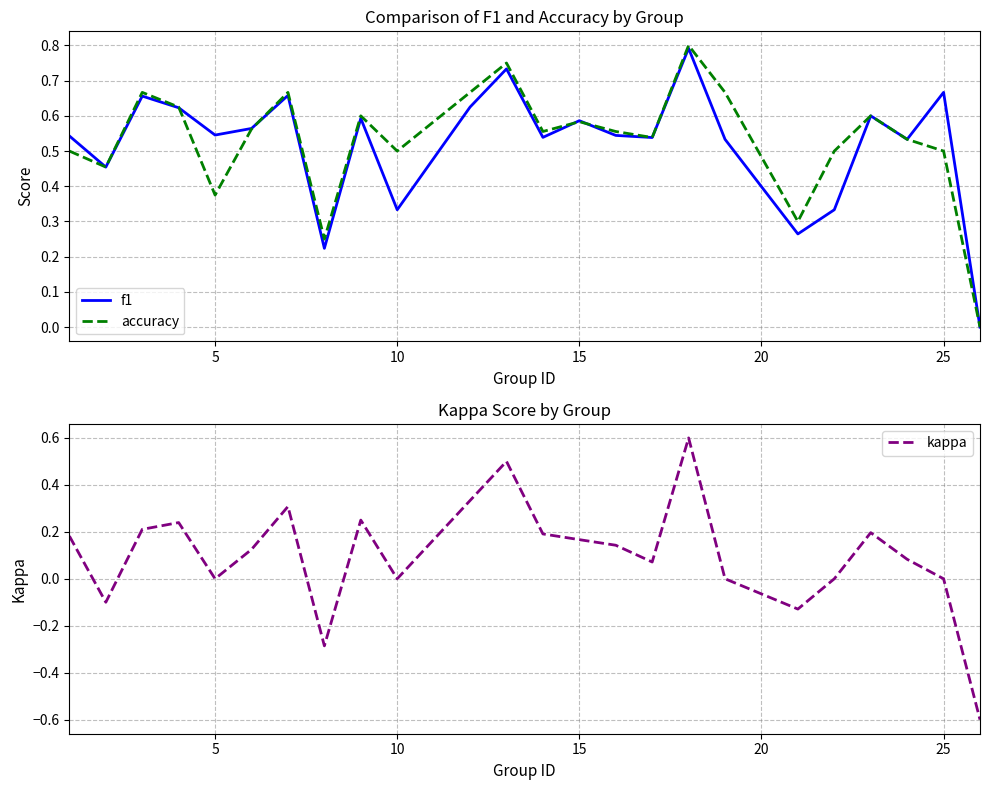

The f1 series shows 0.5 at 10. True or false?

False